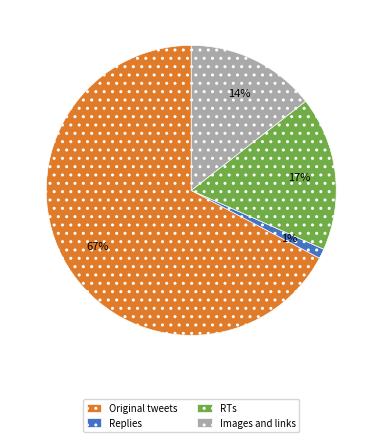

Combined, do Replies and Images and links account for over 50%?

No